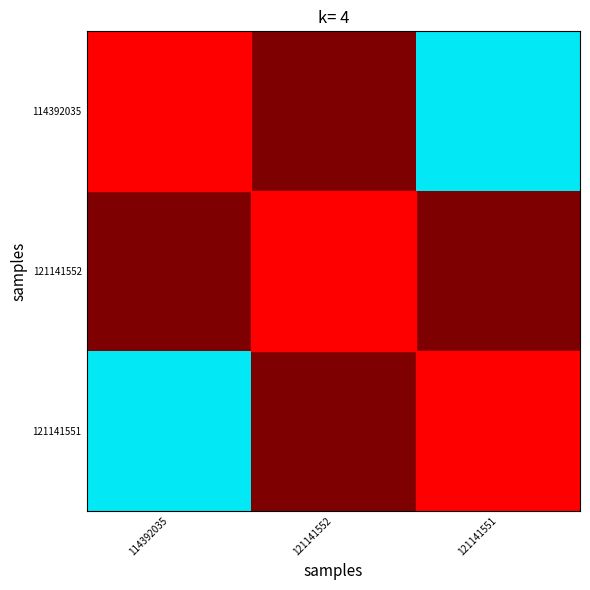

Which series changed the most between 114392035 and 121141552?

114392035